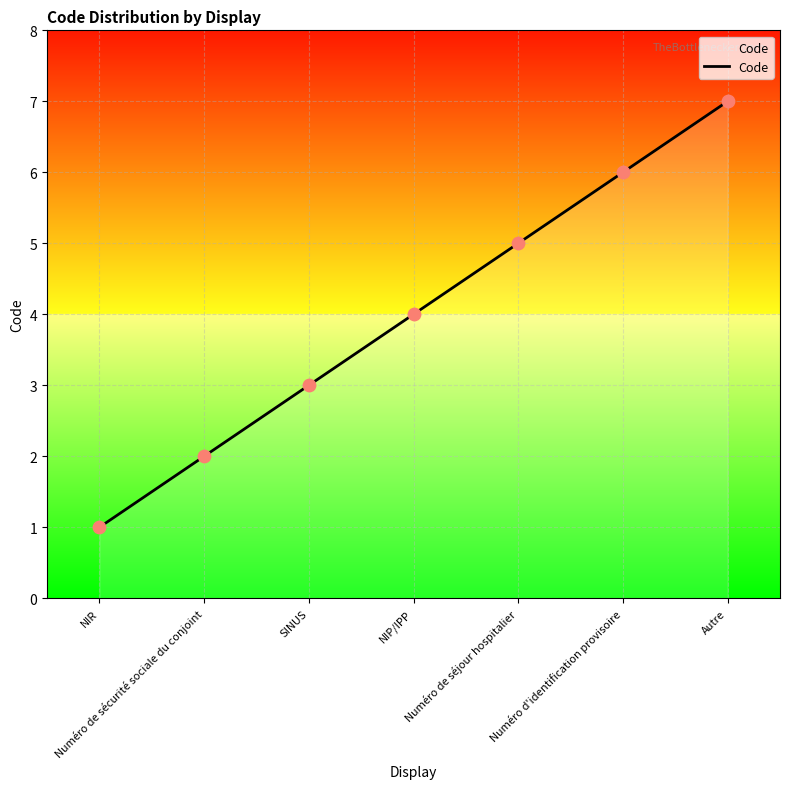

What is the change in value from SINUS to Numéro de séjour hospitalier?

+2